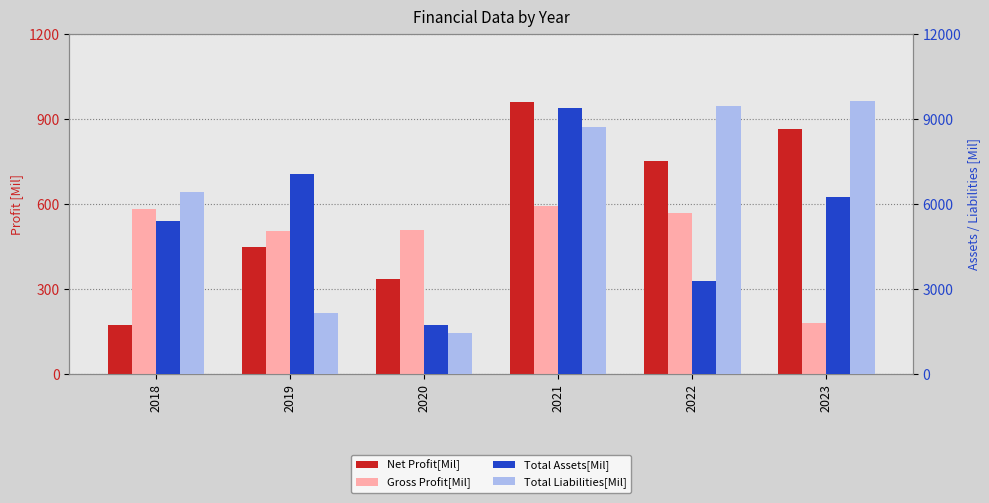

Which series has the largest range (max minus min)?

Total Liabilities[Mil]